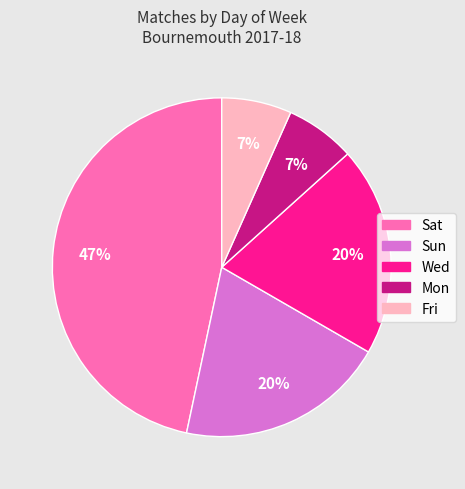

How many slices are in this pie chart?

5